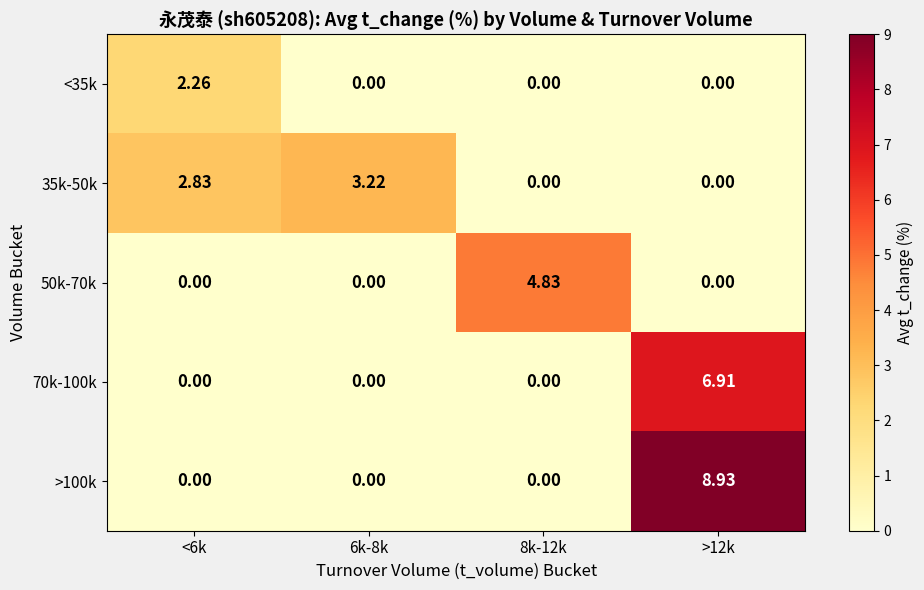

Which series has the largest range (max minus min)?

>100k